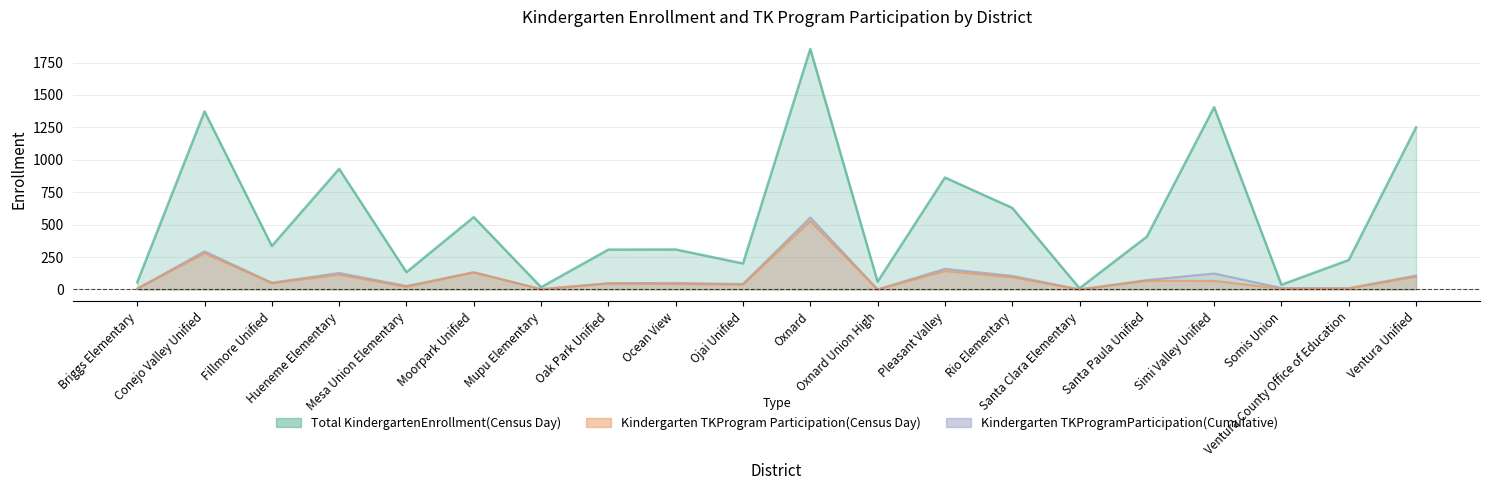

In Kindergarten TKProgramParticipation(Cumulative), how many points are lower than both neighbors (excluding endpoints)?

7